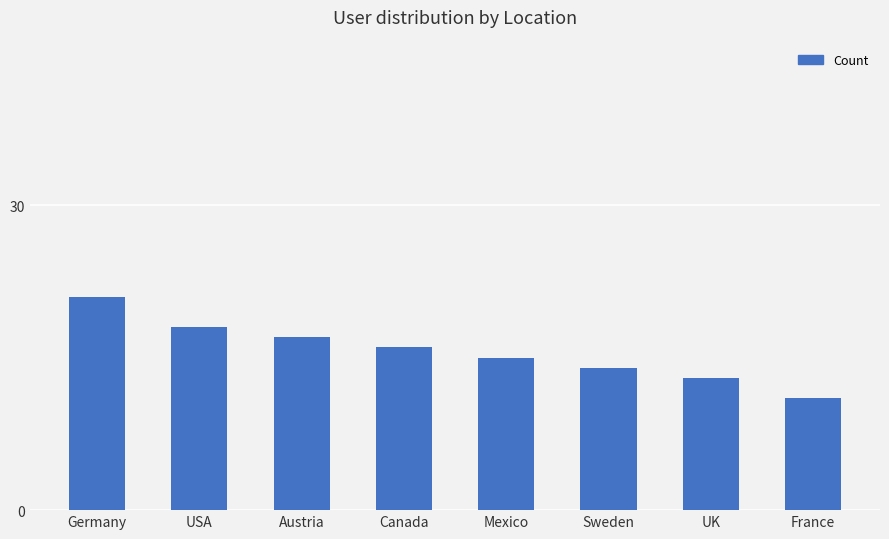

The value at Sweden is 14. True or false?

True